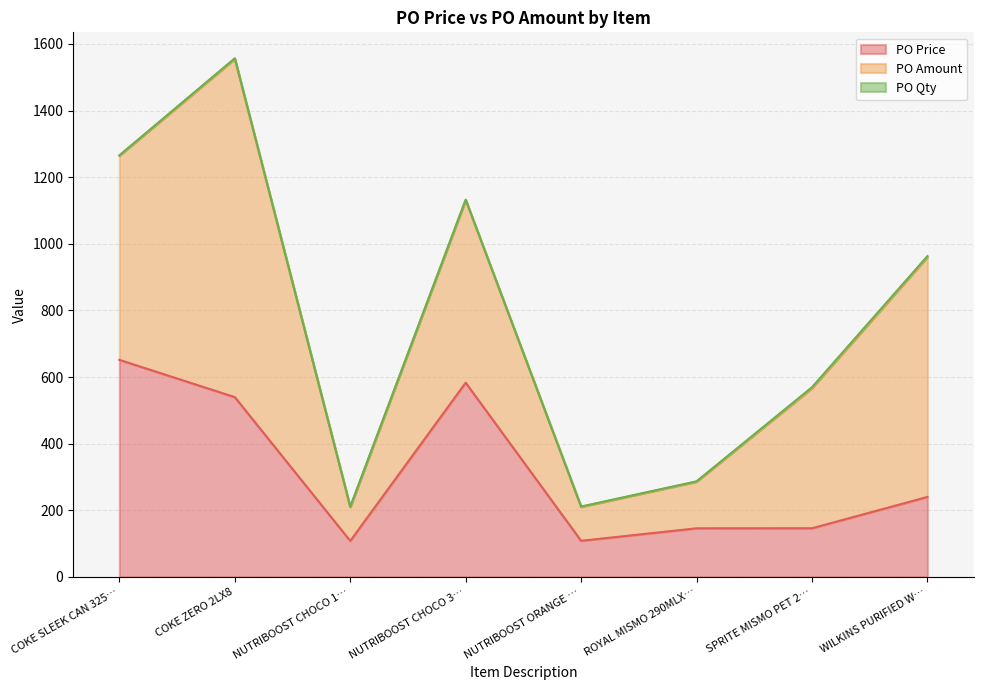

Reading right to left, extract all data points from this chart.

PO Price: 240.0	146.0	145.8	108.3	583.0	108.0	539.6	651.6
PO Amount: 720.0	420.4	140.0	101.9	548.5	101.6	1015.4	613.0
PO Qty: 3.0	3.0	1.0	1.0	1.0	1.0	2.0	1.0